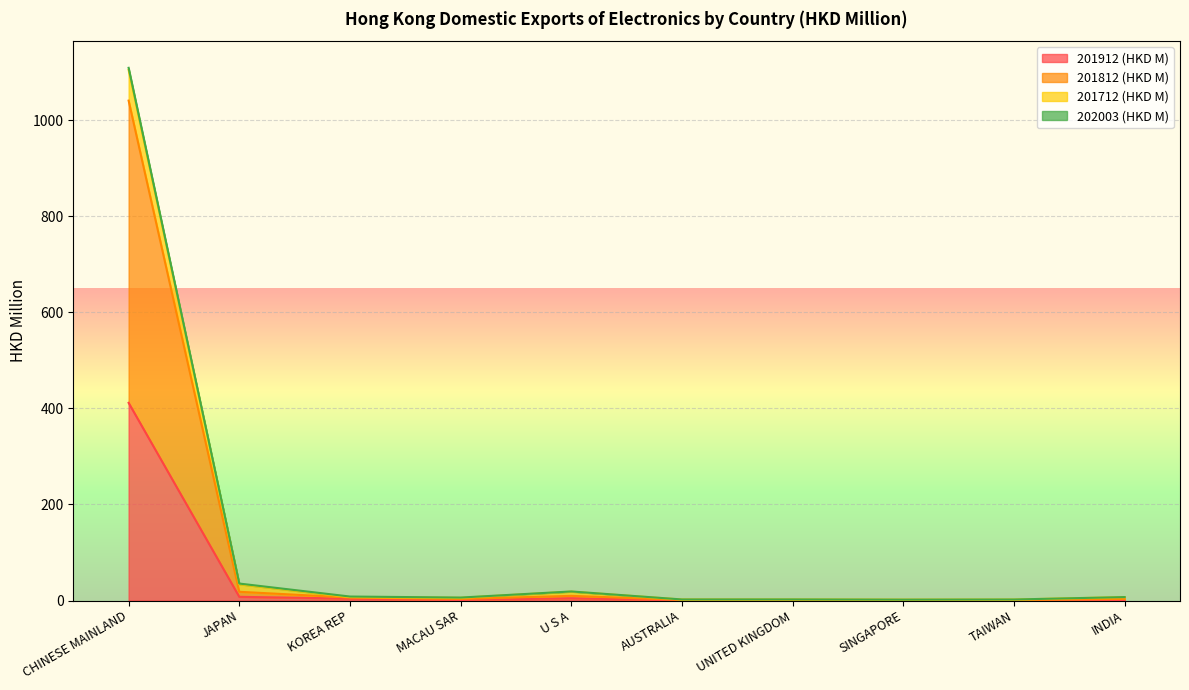

At which category is the sum across all series the highest?

CHINESE MAINLAND